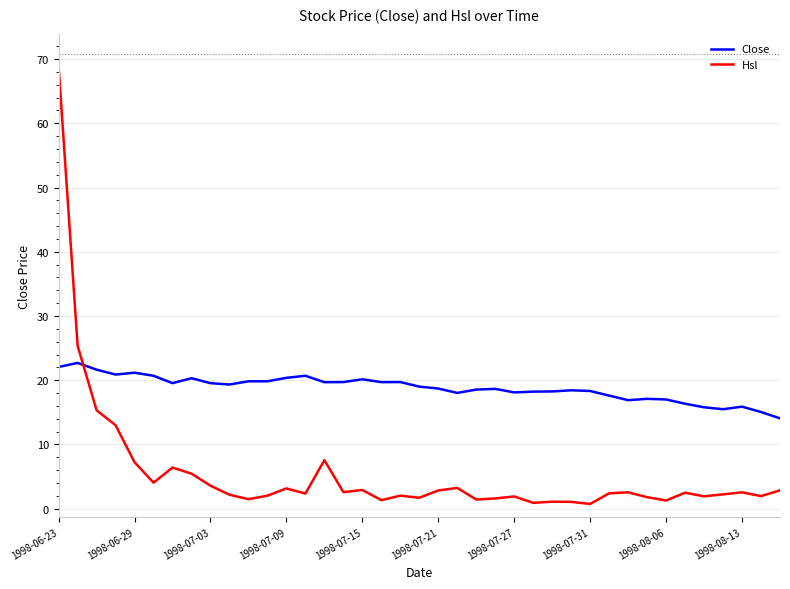

Rank the series by their maximum value, from lowest to highest.

Close, Hsl